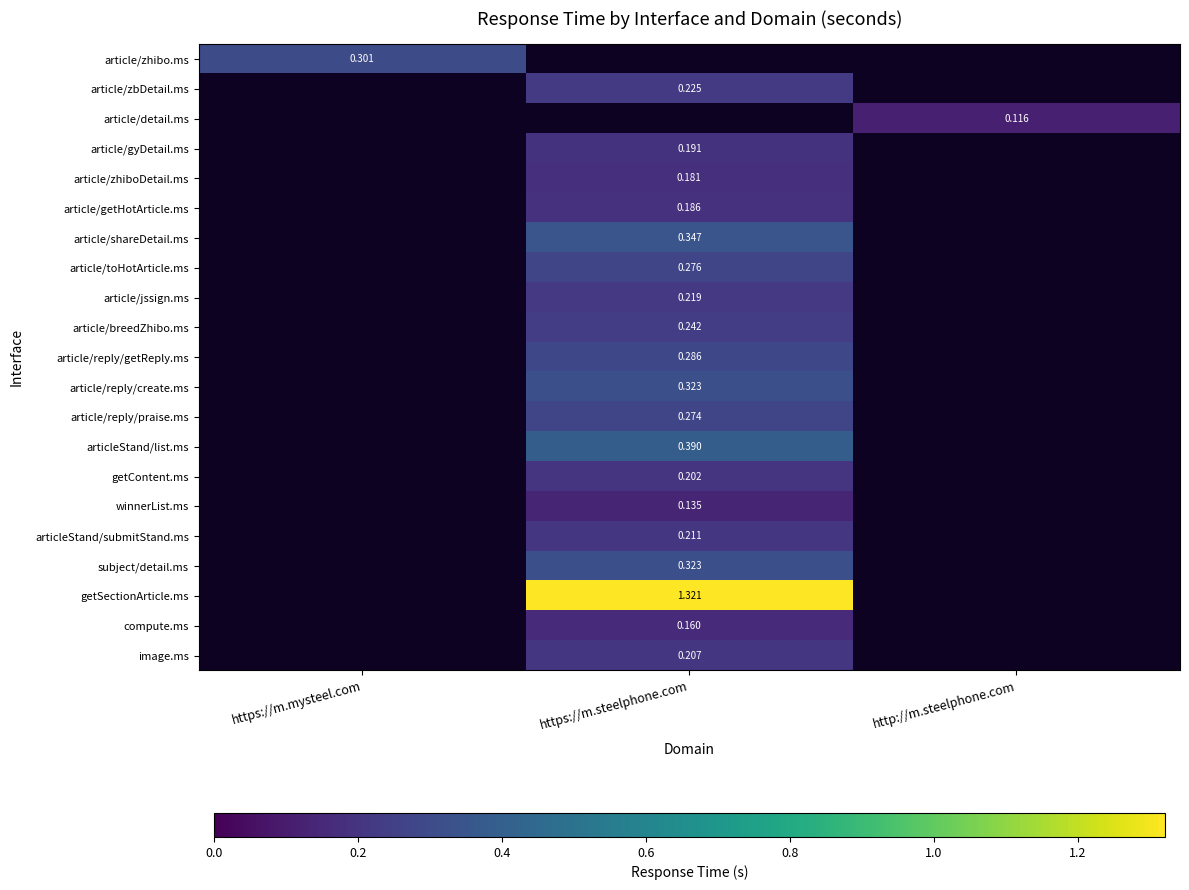

At how many categories does at least one series exceed 1?

1